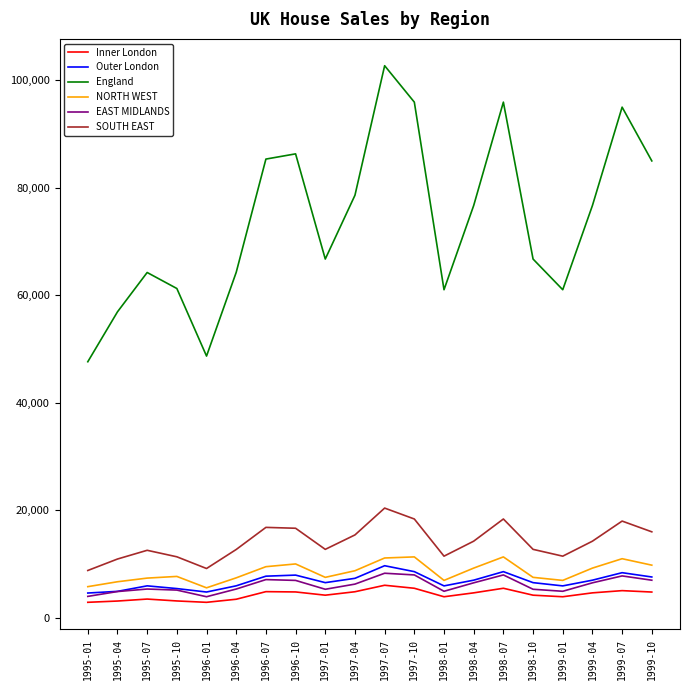

True or false: SOUTH EAST and NORTH WEST intersect in this chart.

False